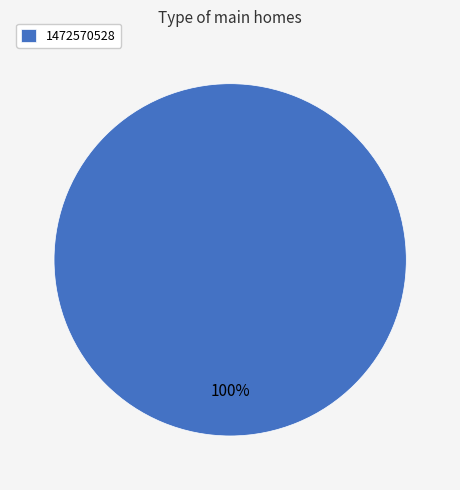

Is there any slice that represents more than half of the pie?

Yes